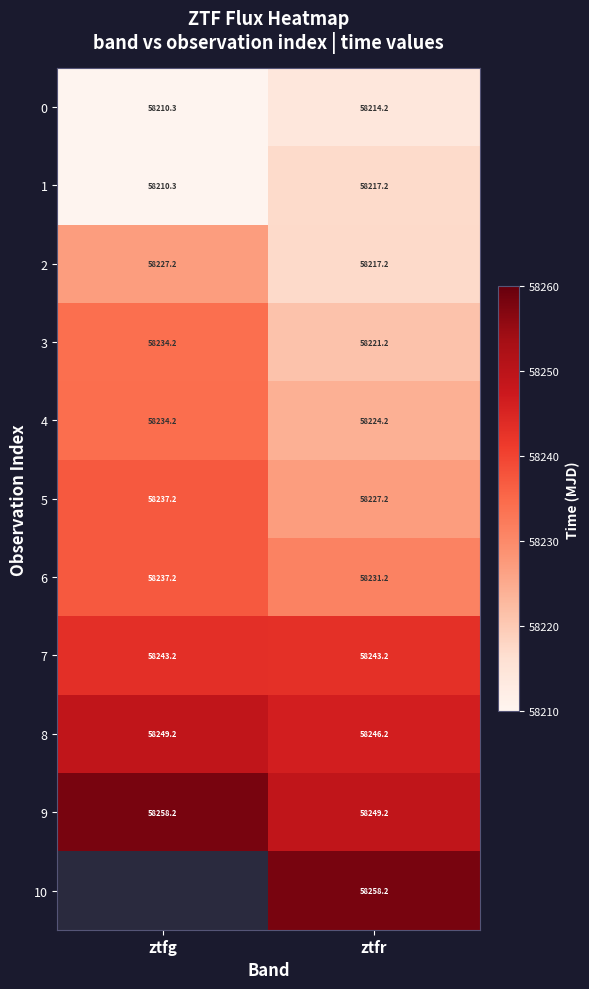

What is the difference between the highest and lowest values at ztfr?

44.0